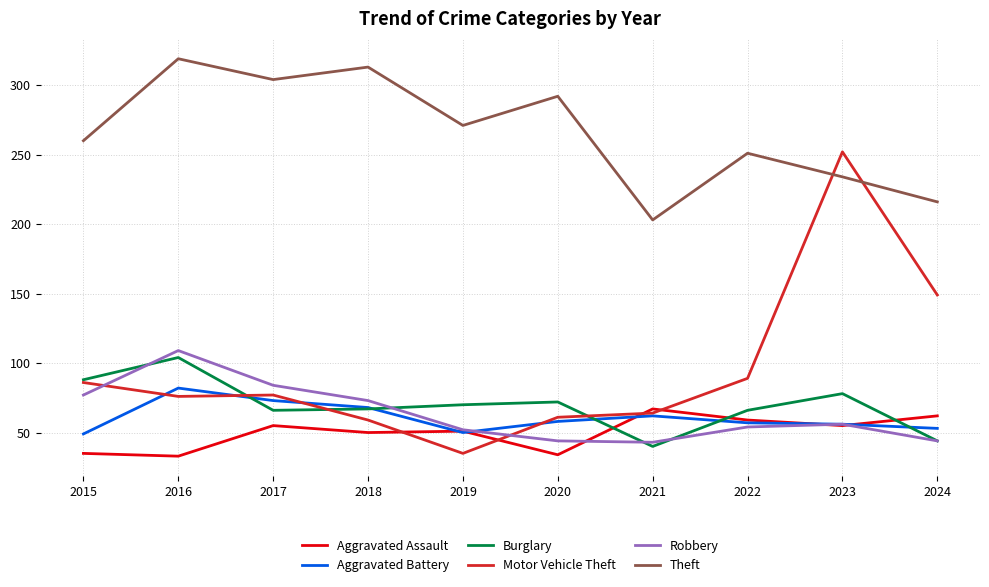

What is the difference between the Burglary values at 2022 and 2021?

26